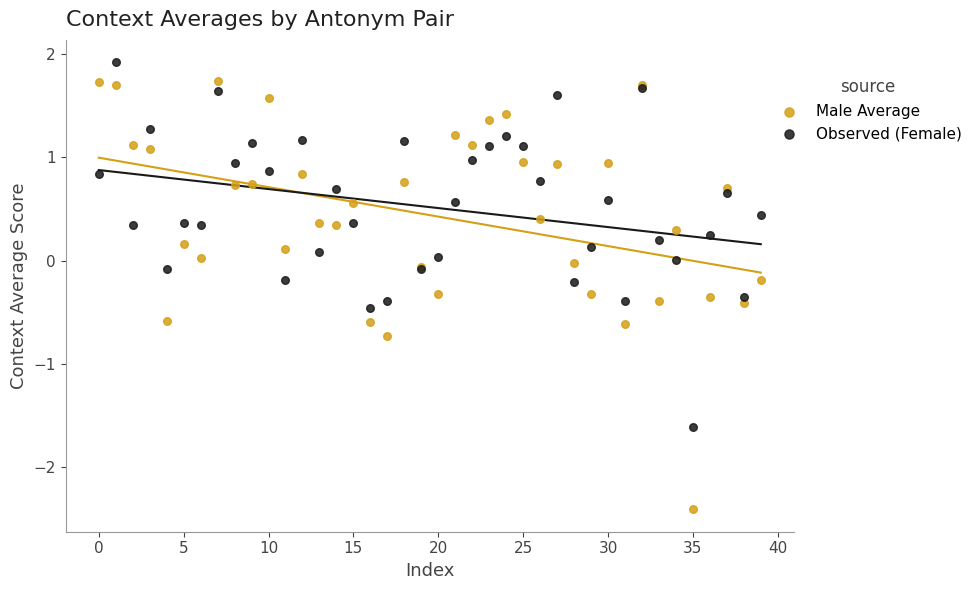

Which series reaches the minimum Y coordinate?

Male Average